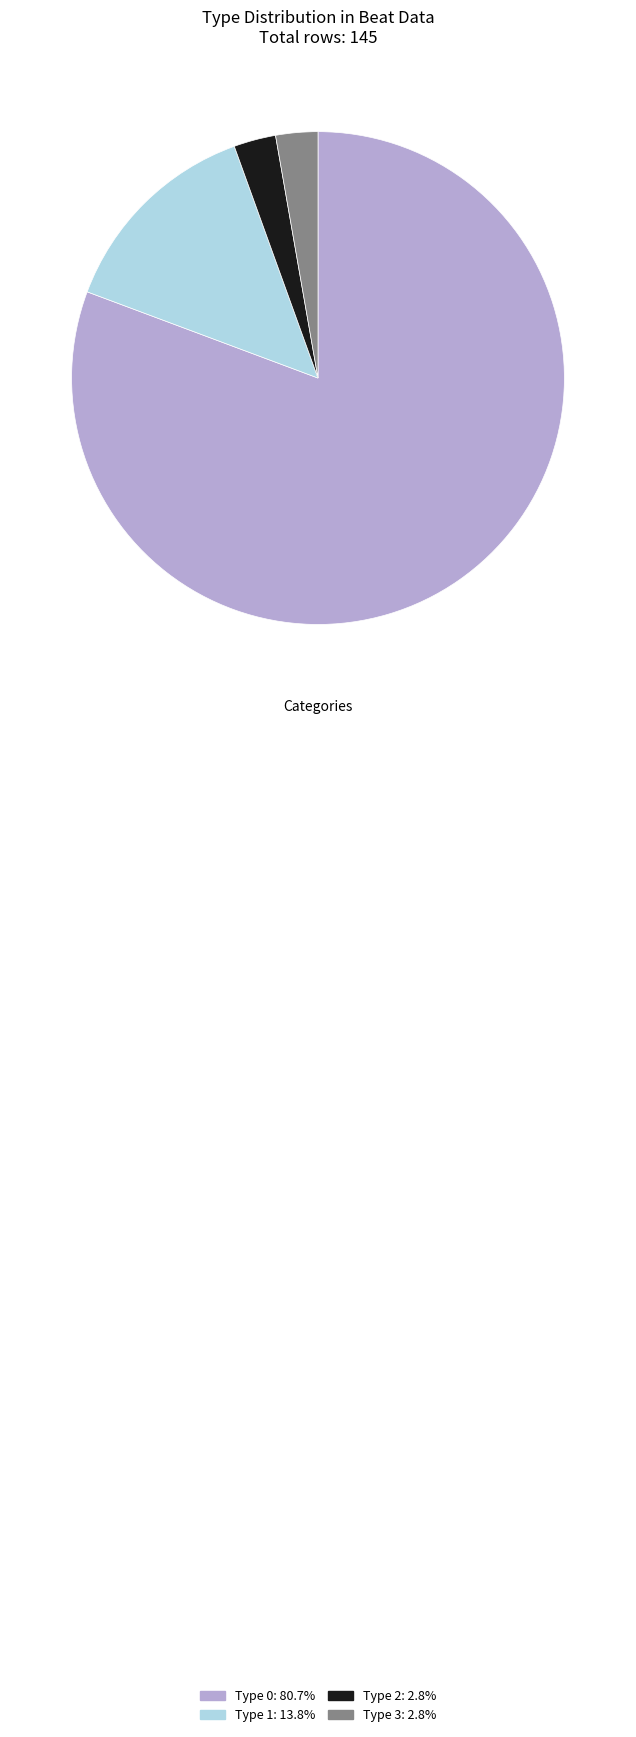

Approximately how many times larger is the value at Type 1: 13.8% compared to Type 3: 2.8%?

5.0